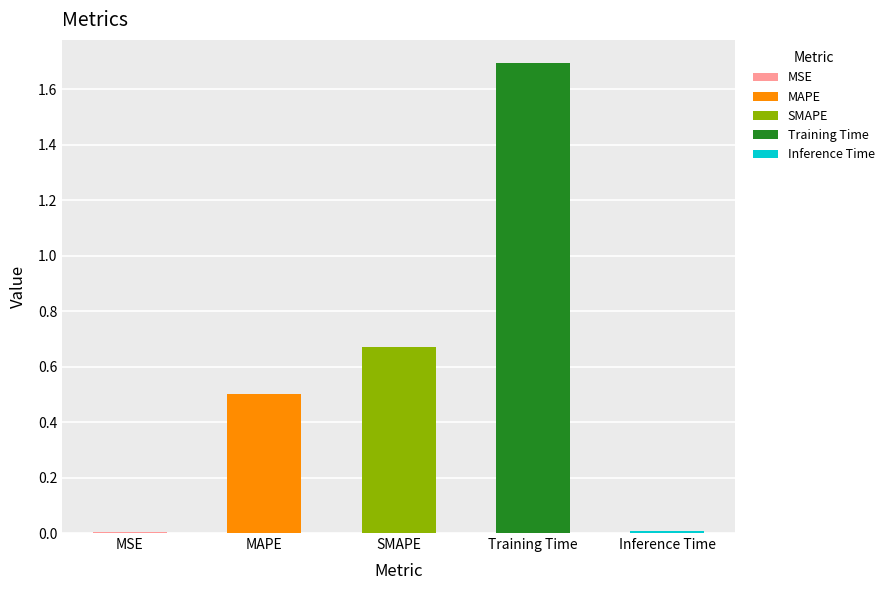

Which has a higher value, Training Time or SMAPE?

Training Time